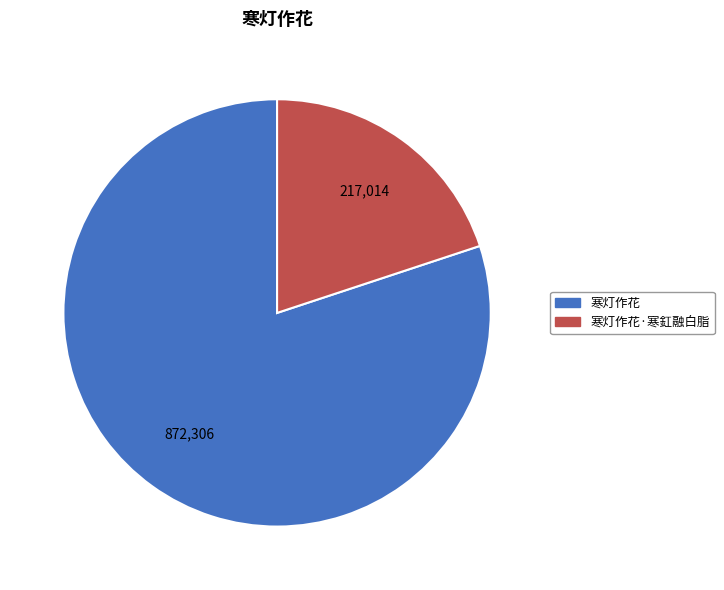

Is there any slice that represents more than half of the pie?

Yes